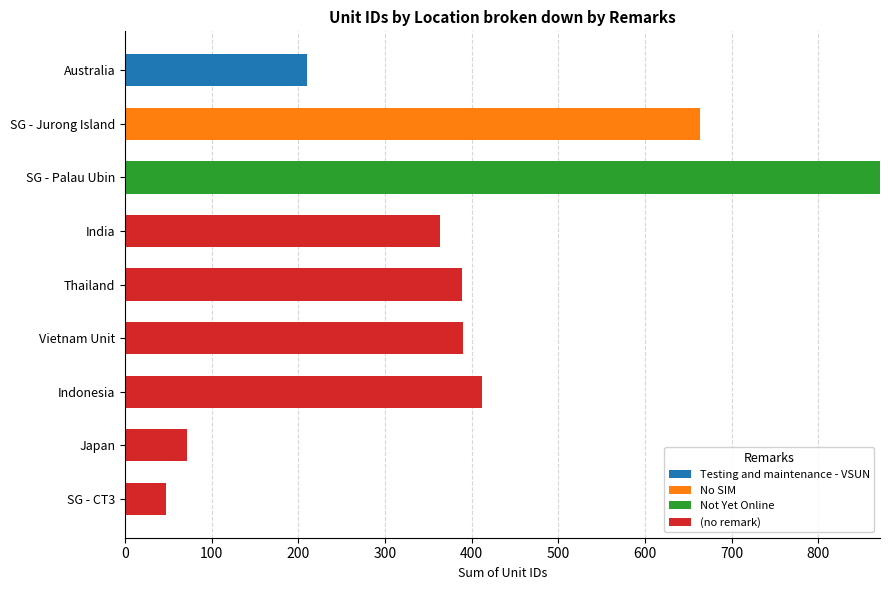

At which category is the sum across all series the highest?

SG - Palau Ubin